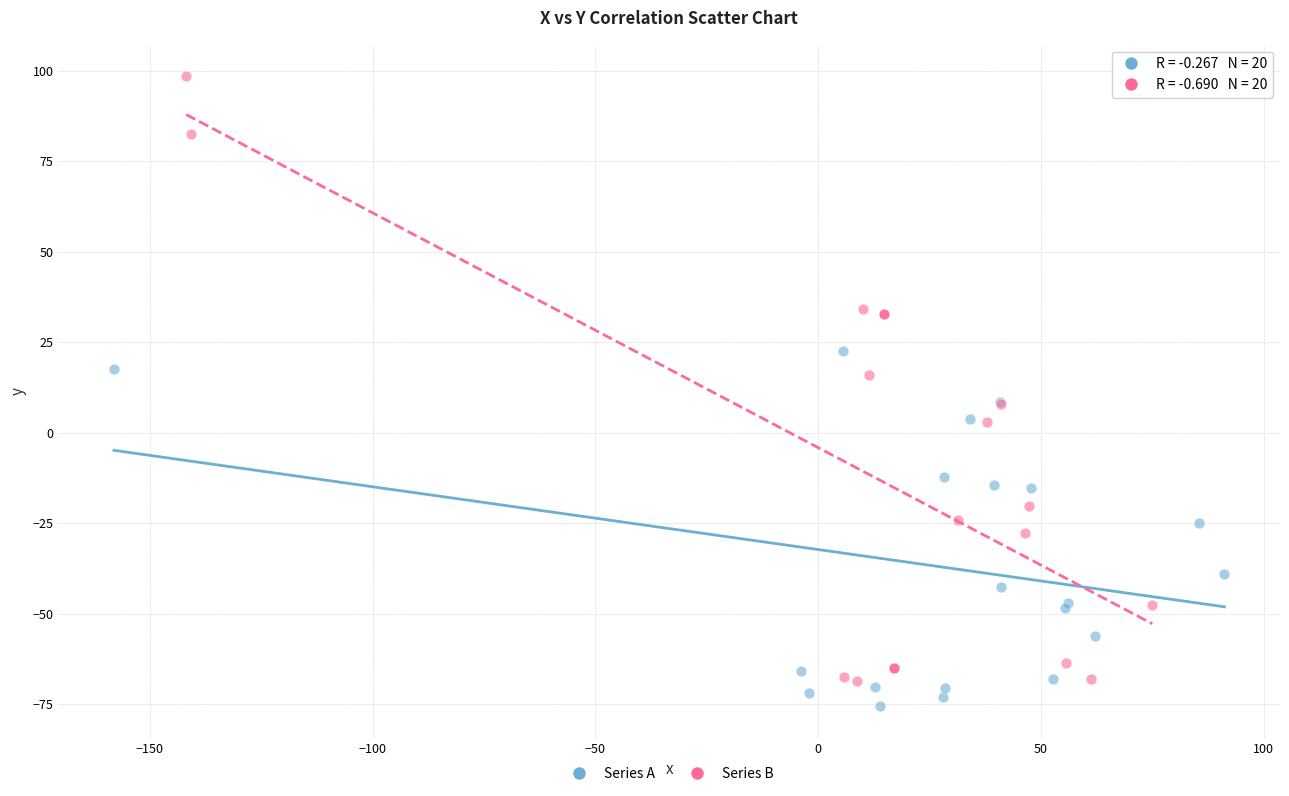

Which series reaches the minimum Y coordinate?

Series A